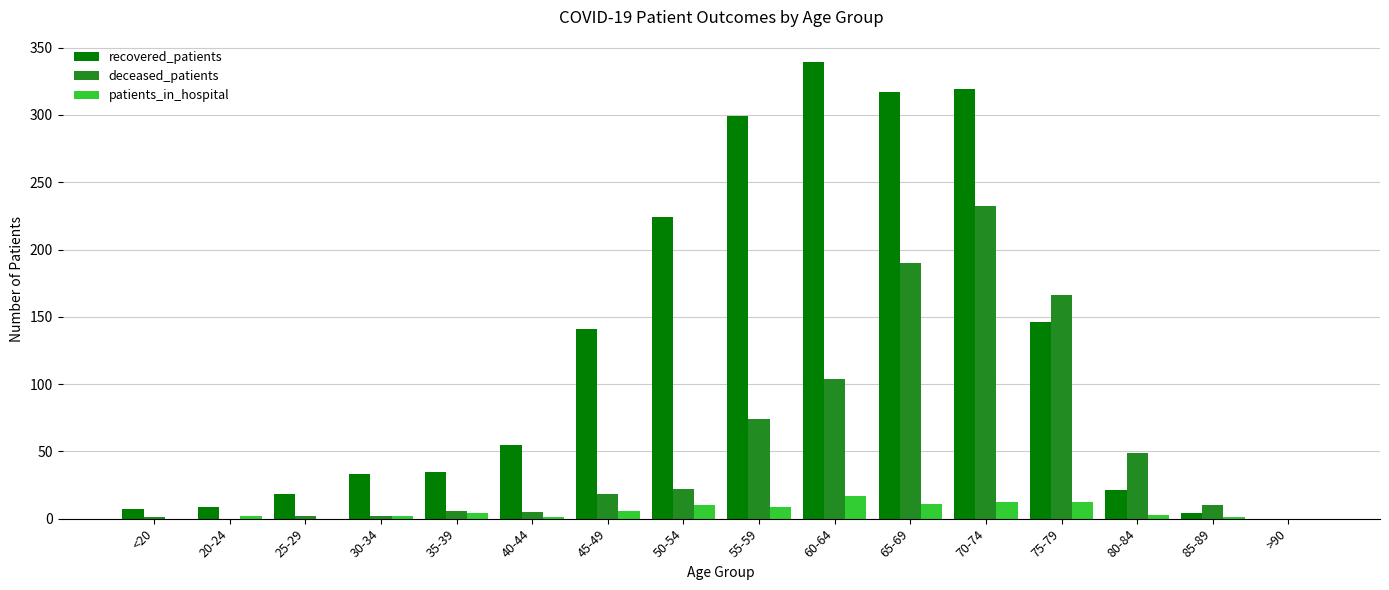

The recovered_patients series shows 35 at 35-39. True or false?

True